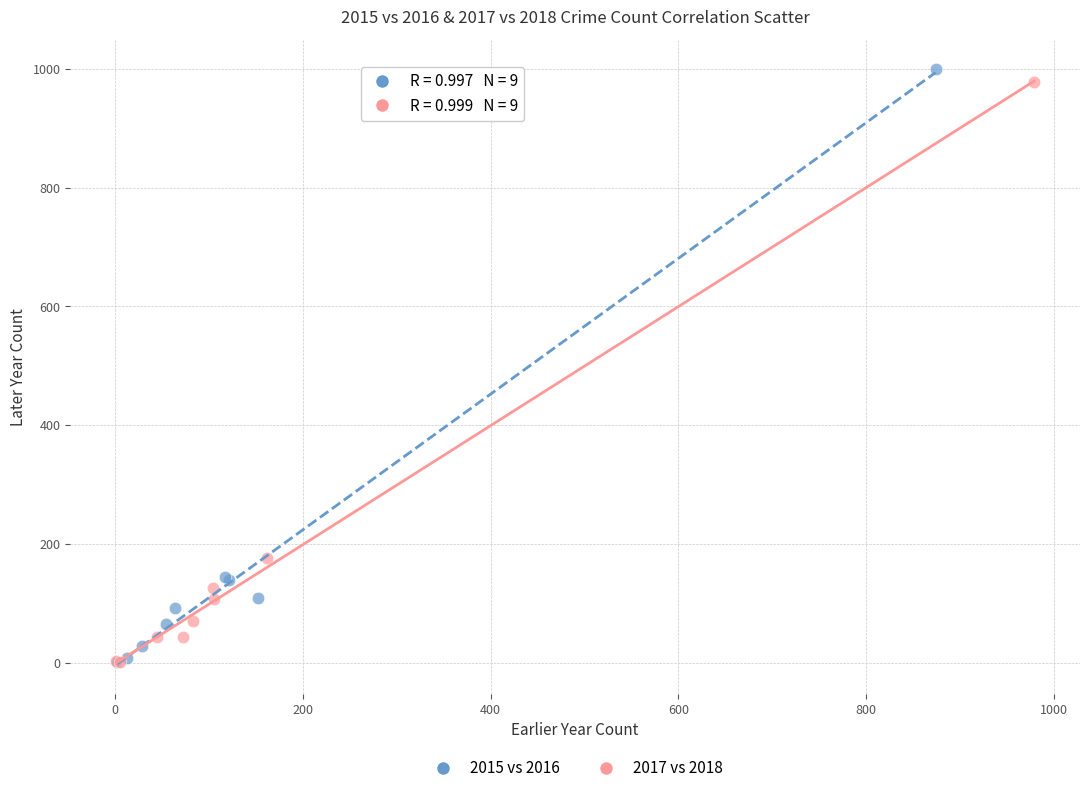

Which series has the largest Y range (max minus min)?

2015 vs 2016